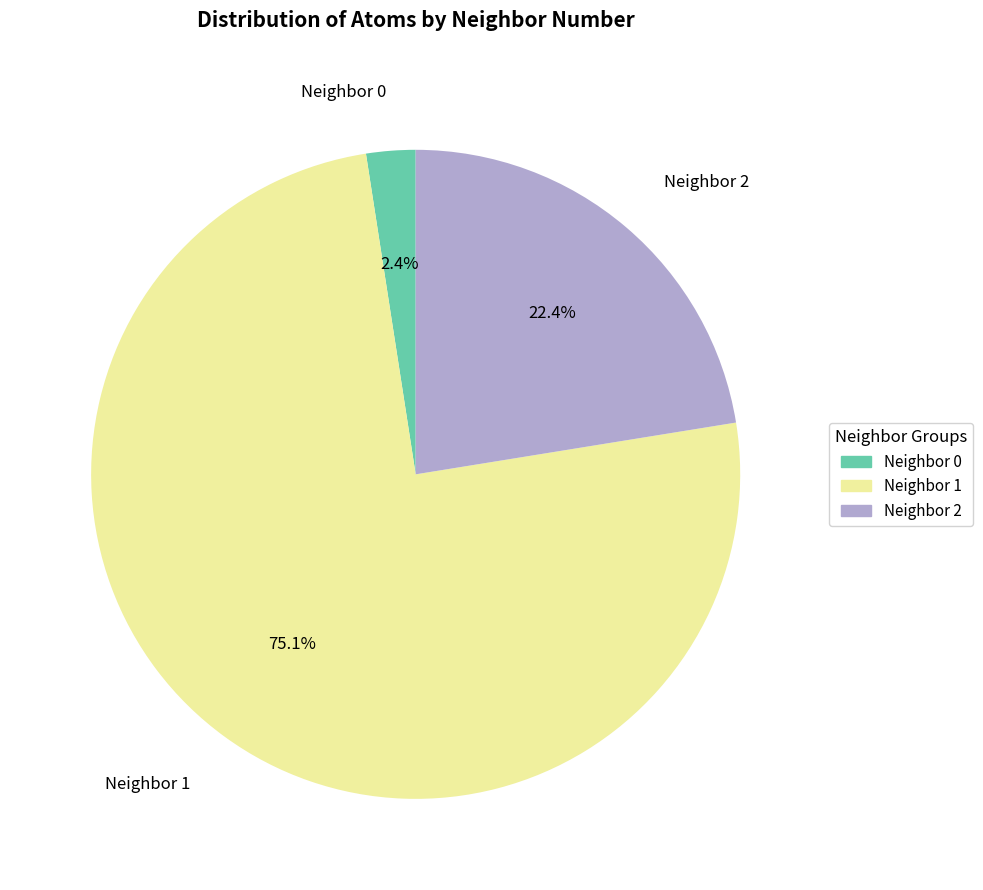

Which slice is the smallest?

Neighbor 0